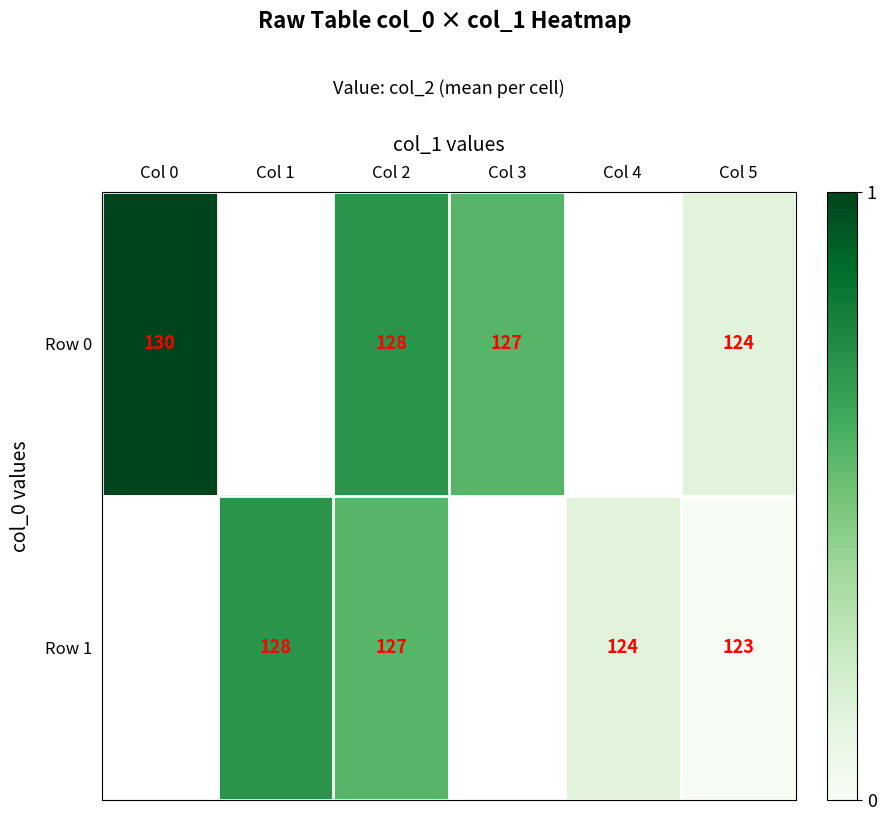

True or false: Row 1 has a value of 123 at Col 5.

True